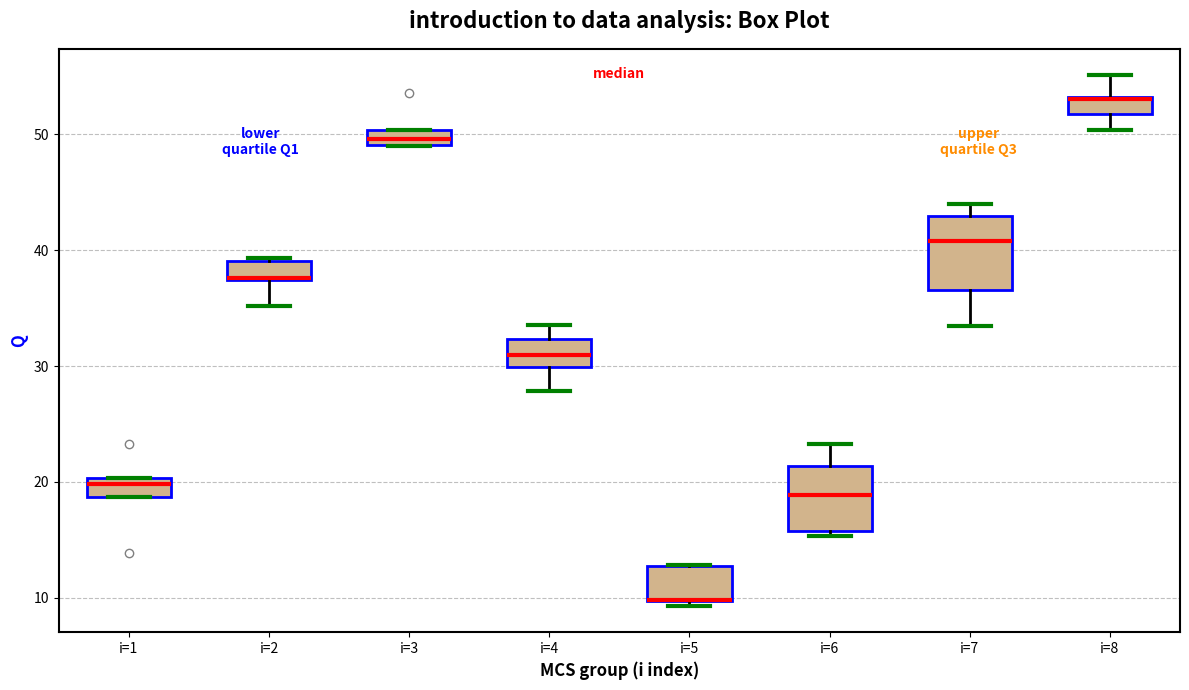

Where is the lower edge of the box for i=1 on the y-axis? The values are not printed on the chart, so give them approximately, as read against the axis.

19